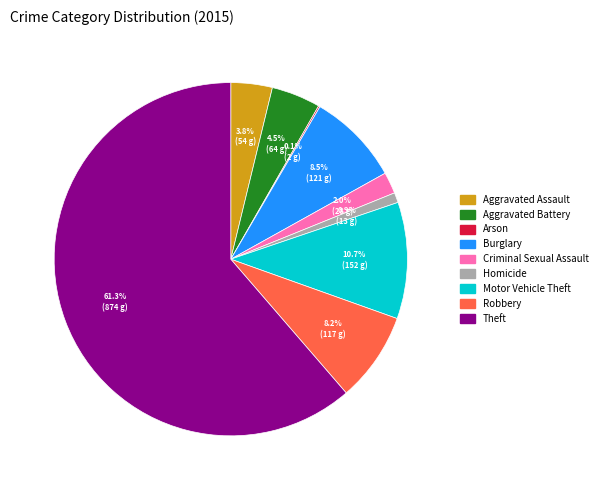

The Theft slice represents 50% of the pie. True or false?

False